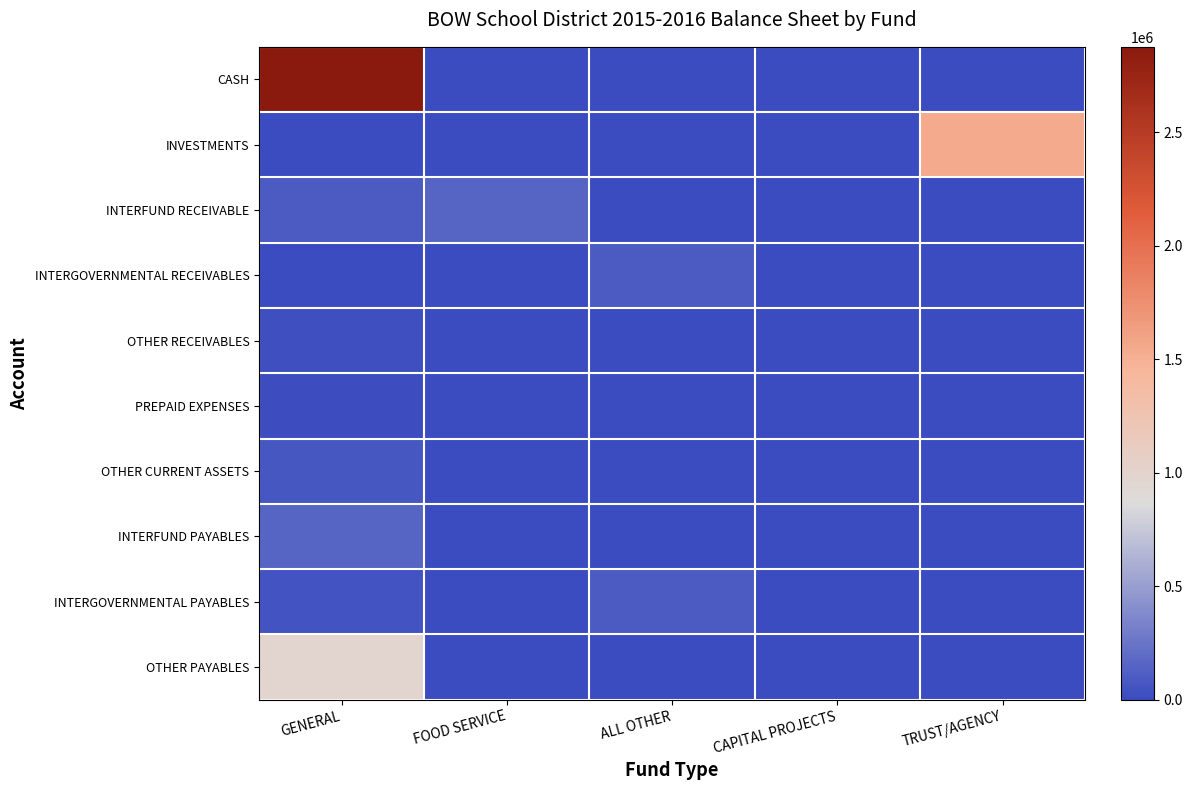

What is the spread (max minus min) of values at TRUST/AGENCY?

1546299.1